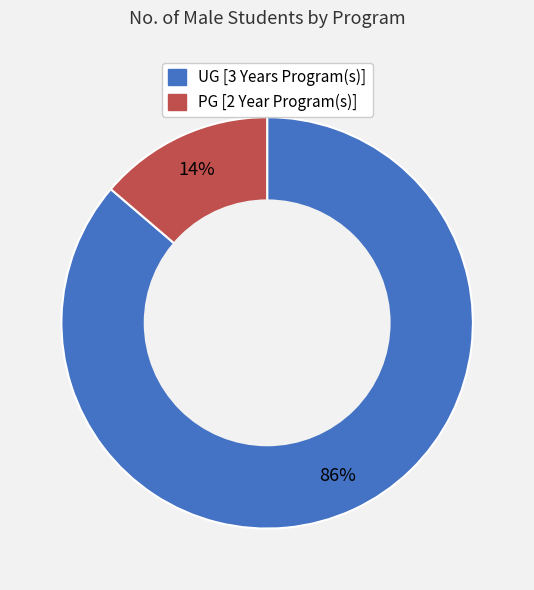

Count the number of slices in the pie.

2